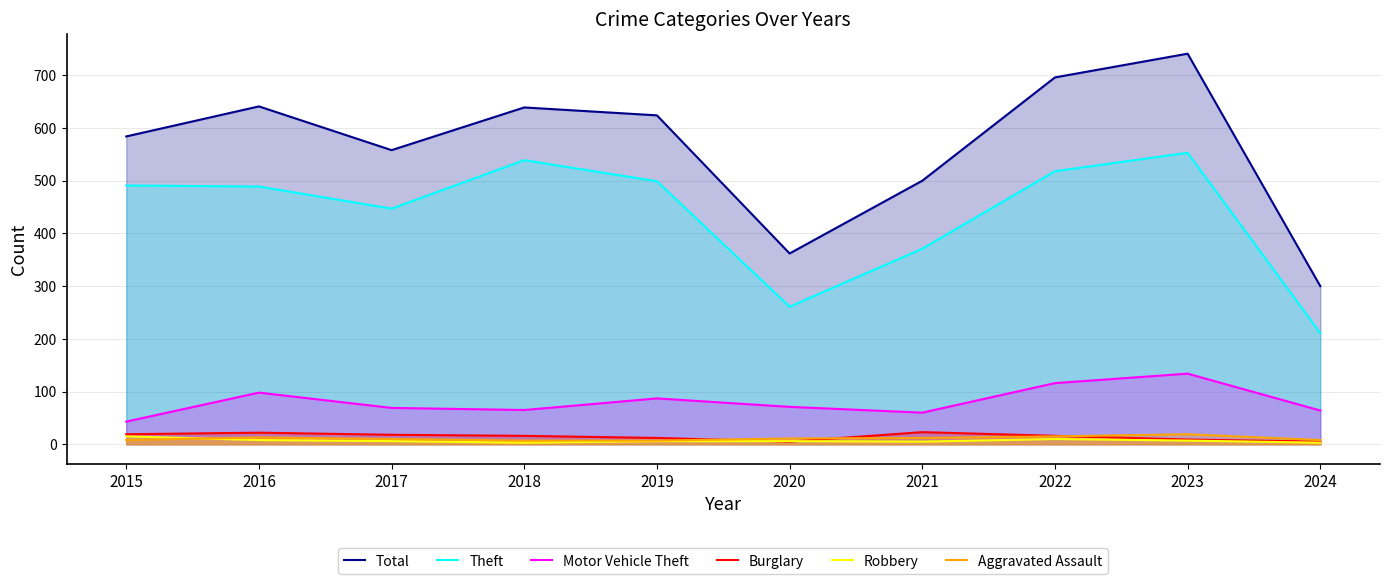

True or false: Motor Vehicle Theft and Theft cross at least once.

False